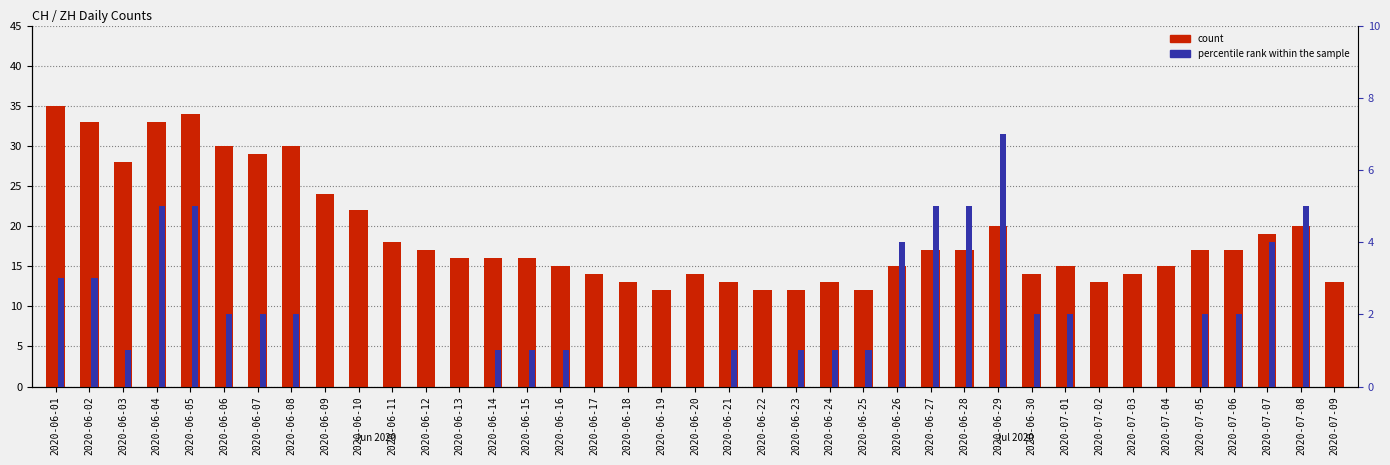

Where does the count series first go above 16?

2020-06-01